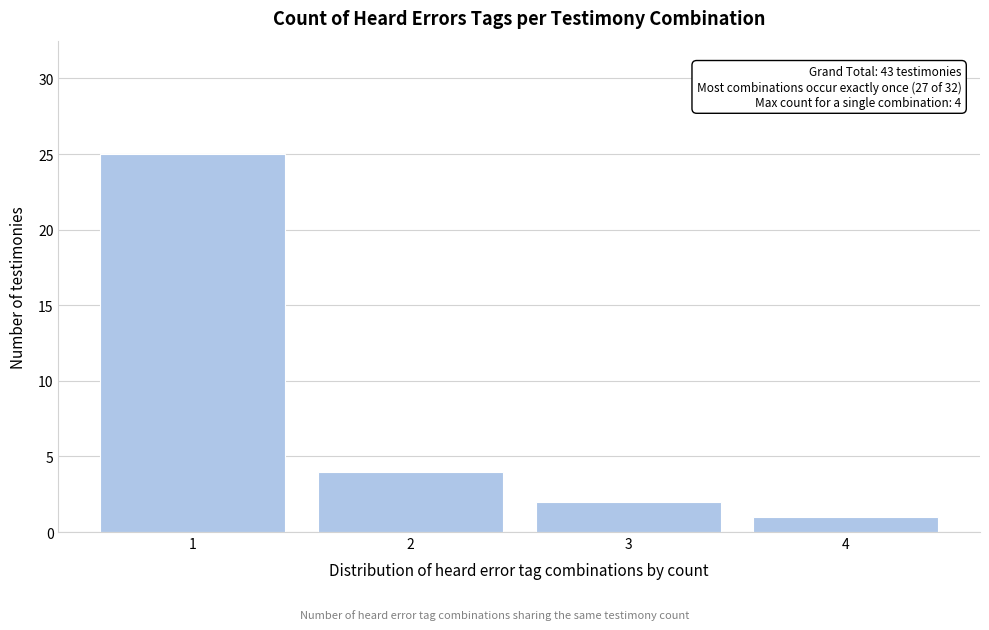

Reading left to right, extract all data points from this chart.

25	4	2	1